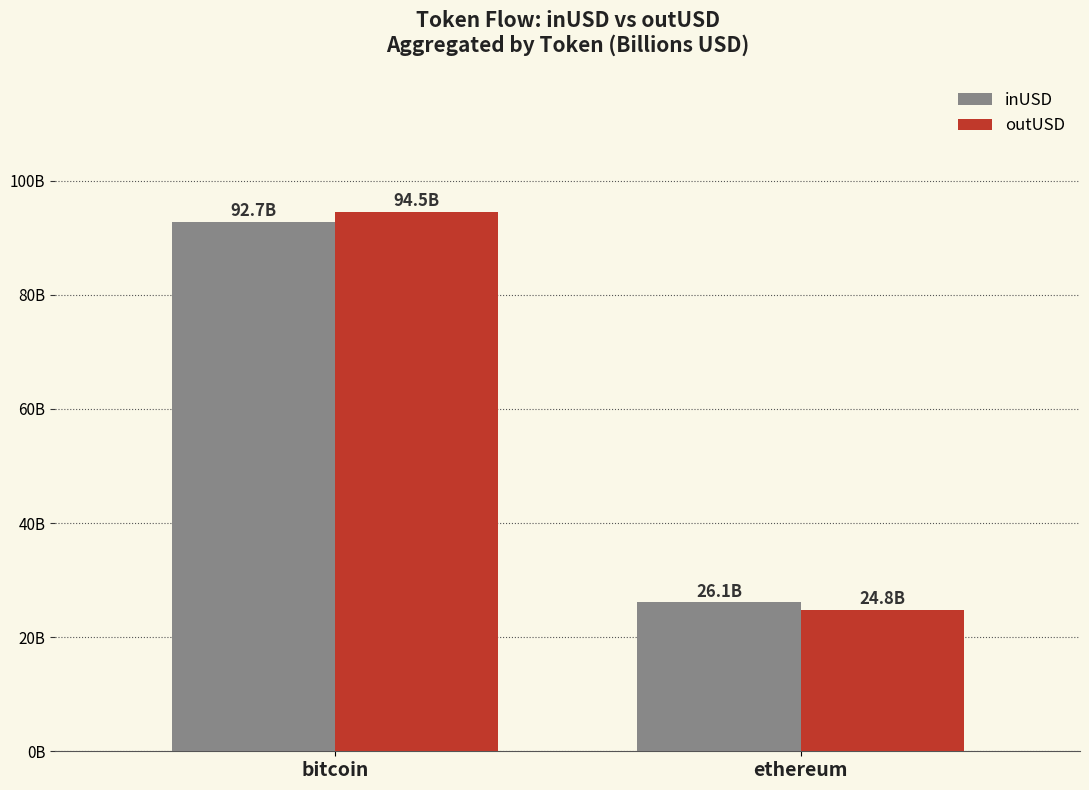

What are all the series names shown in the legend?

inUSD, outUSD